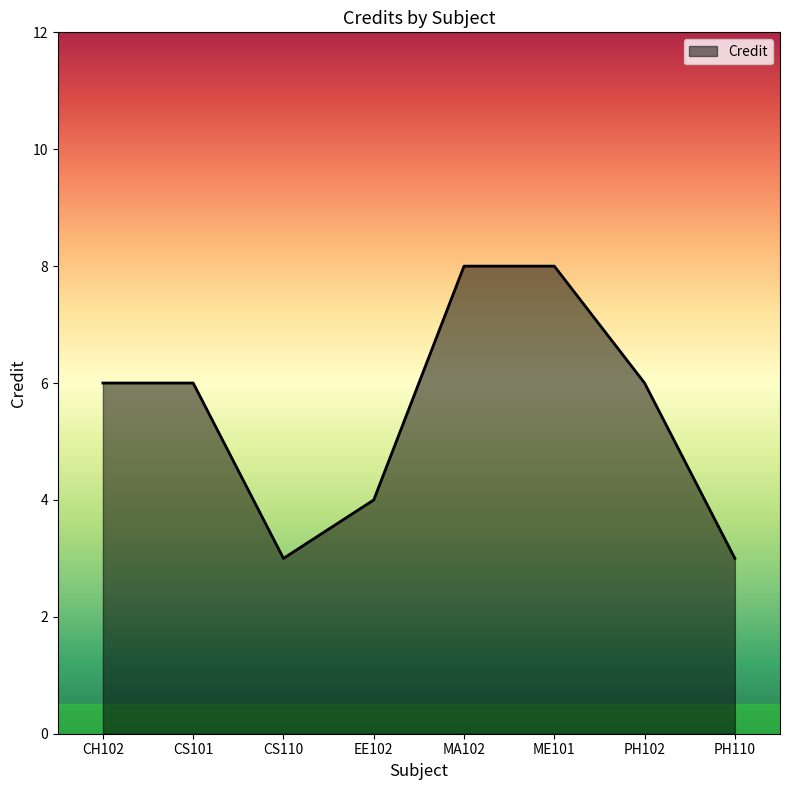

At which category does the data reach its first local valley?

CS110